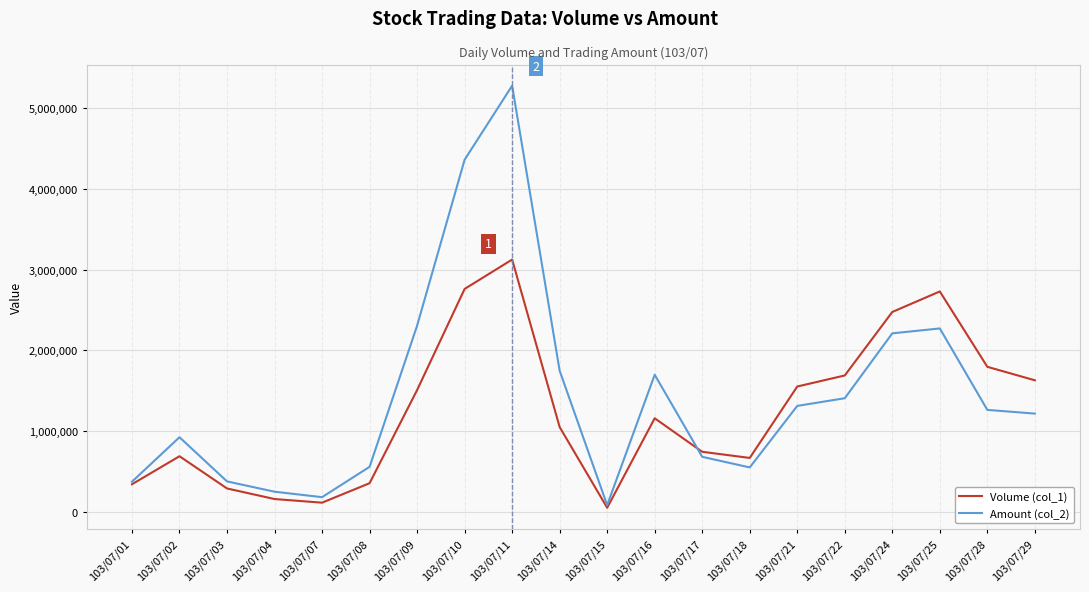

The value of Amount (col_2) at 103/07/28 is 1263680. True or false?

True